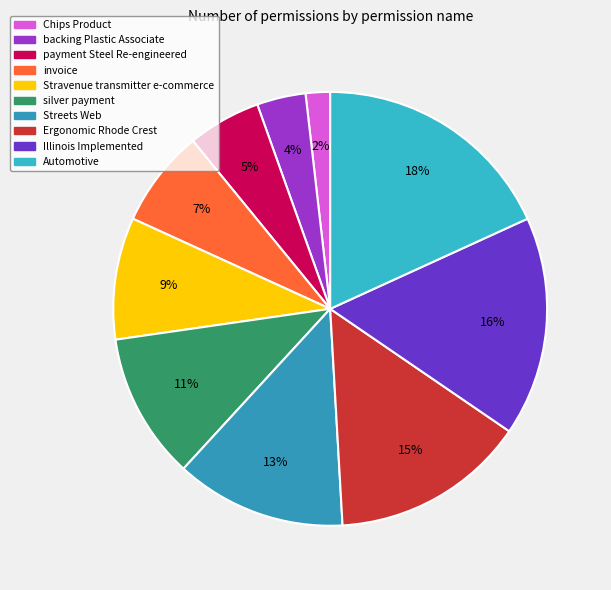

To the nearest percent, what is the difference between the largest and smallest slice percentages?

16%